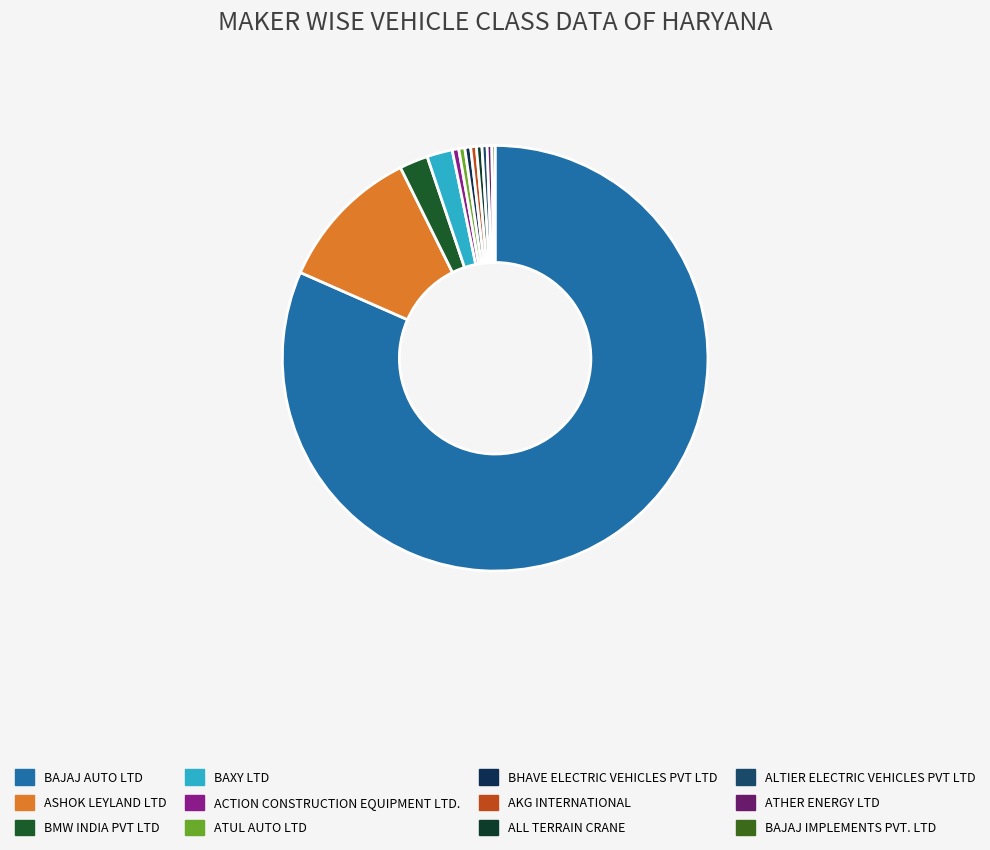

What is the majority slice?

BAJAJ AUTO LTD